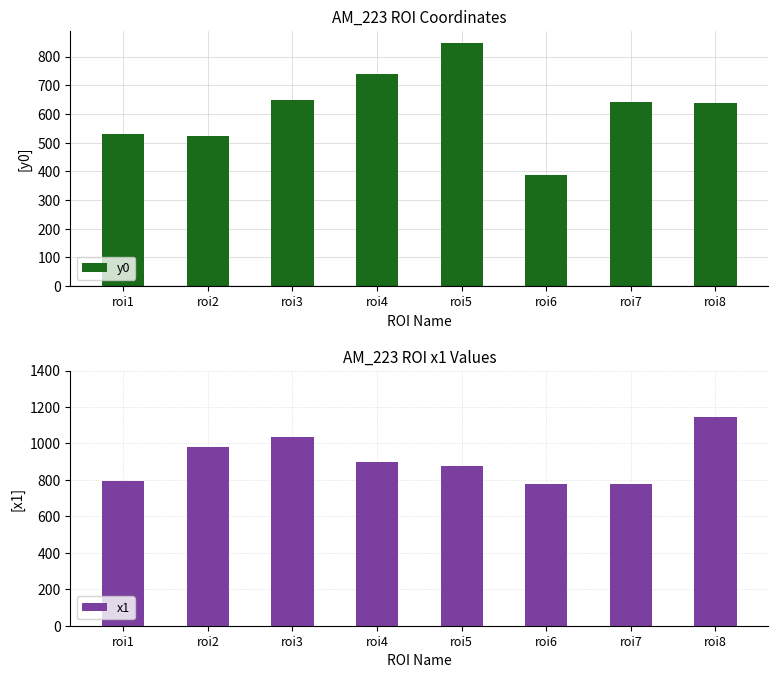

What is the value of the x1 bar at the 8th from the left?

1145